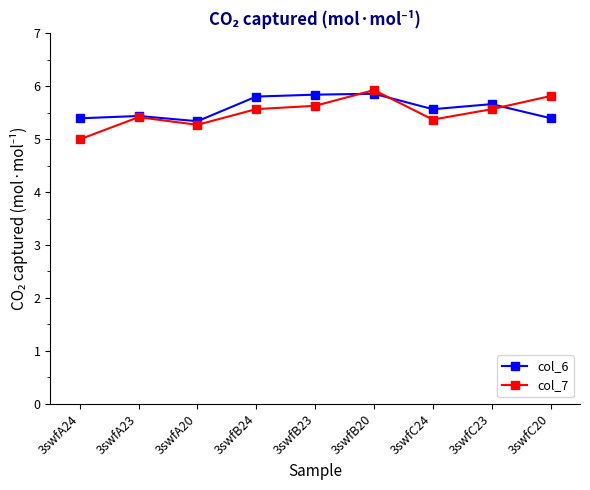

At which category does col_6 reach its first local valley?

3swfA20